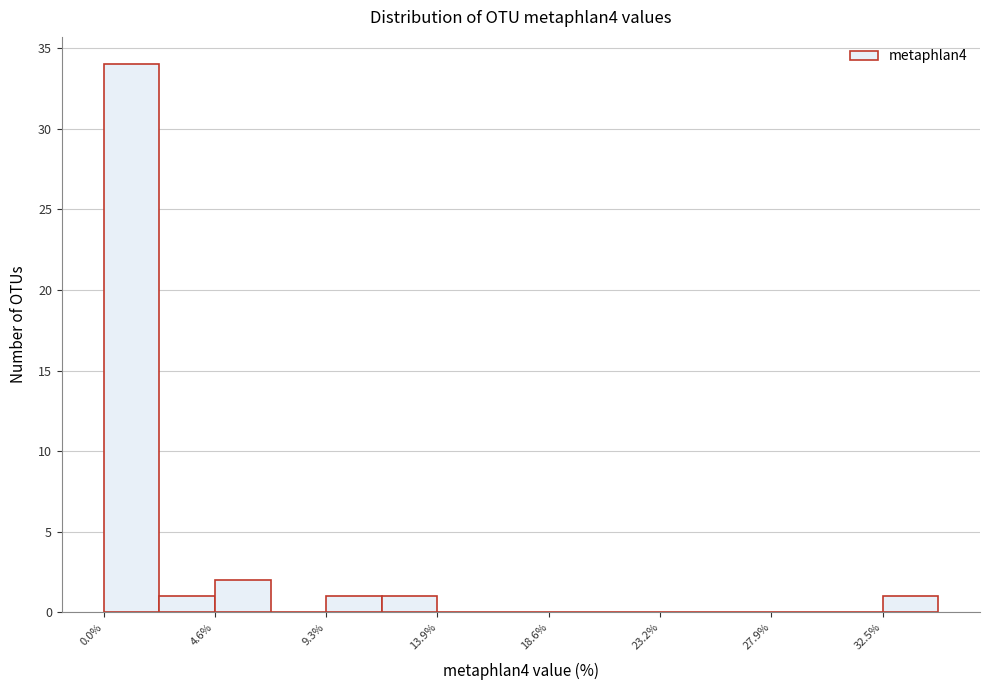

Reading left to right, list every bar in this chart as the range it spans on the x-axis followed by its height. Neither the bar edges nor the heights are printed on the chart, so give them approximately, as read against the axes.

0.0 to 2.5: 34
2.5 to 4.5: 1
4.5 to 7.0: 2
7.0 to 9.5: 0
9.5 to 11.5: 1
11.5 to 14.0: 1
14.0 to 16.5: 0
16.5 to 18.5: 0
18.5 to 21.0: 0
21.0 to 23.0: 0
23.0 to 25.5: 0
25.5 to 28.0: 0
28.0 to 30.0: 0
30.0 to 32.5: 0
32.5 to 35.0: 1